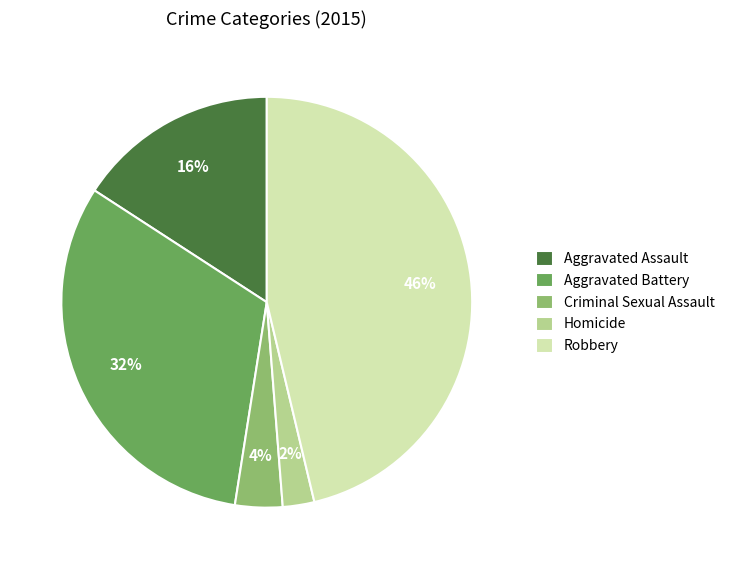

Is it true that Robbery is 60% of the pie?

False